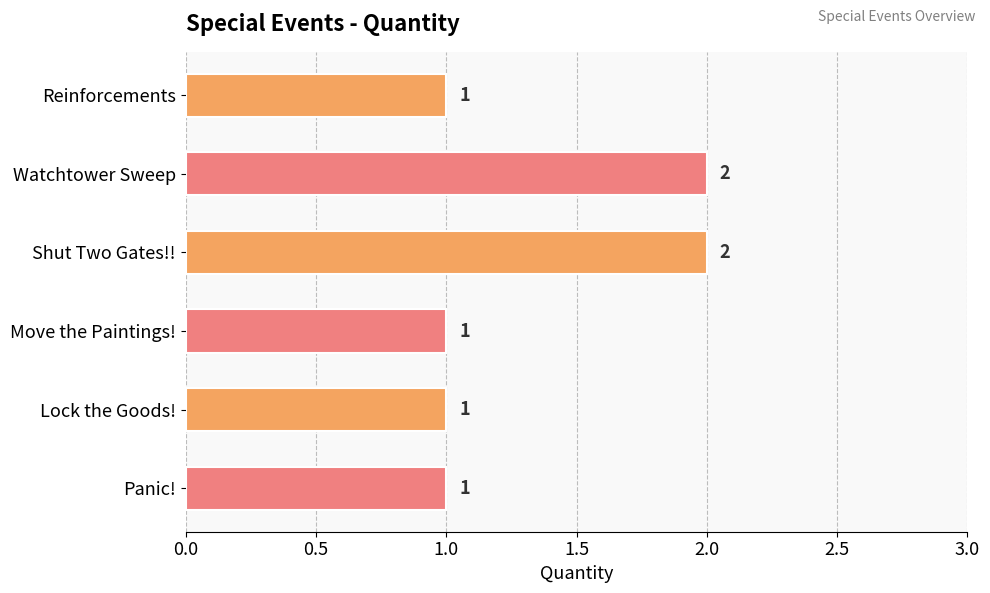

What is the value of the 6th bar from the top?

1